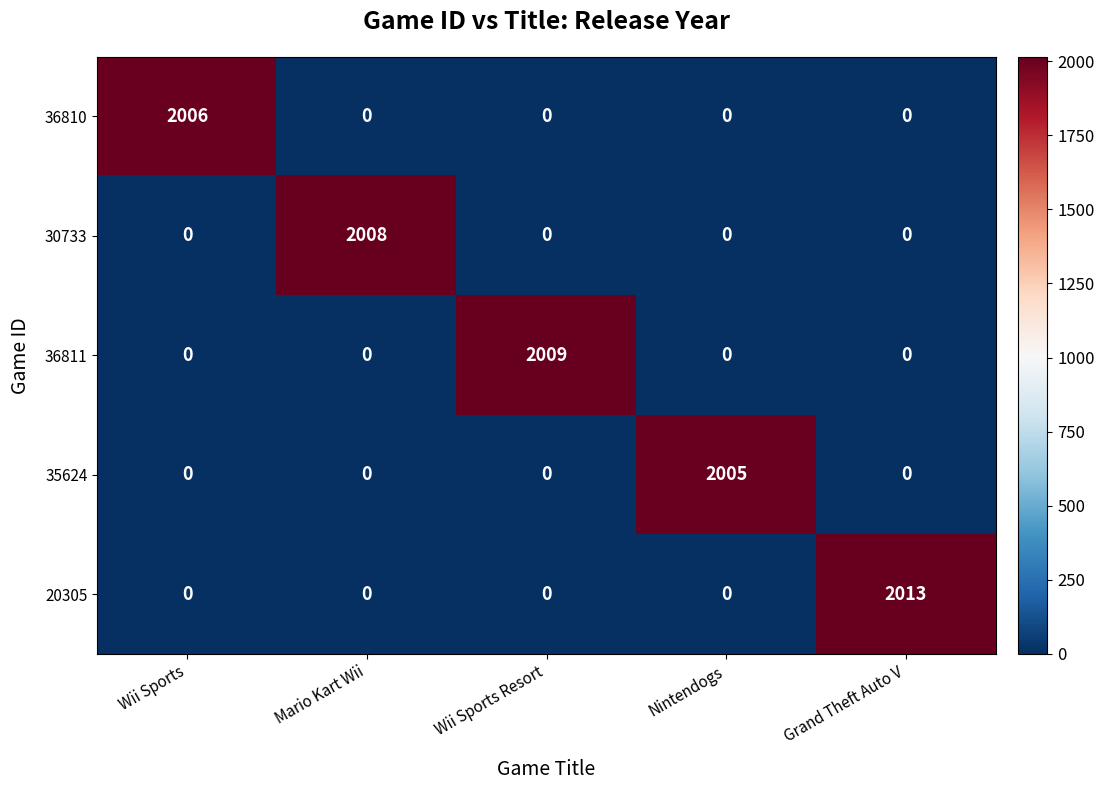

The value of 20305 at Nintendogs is 0. True or false?

True